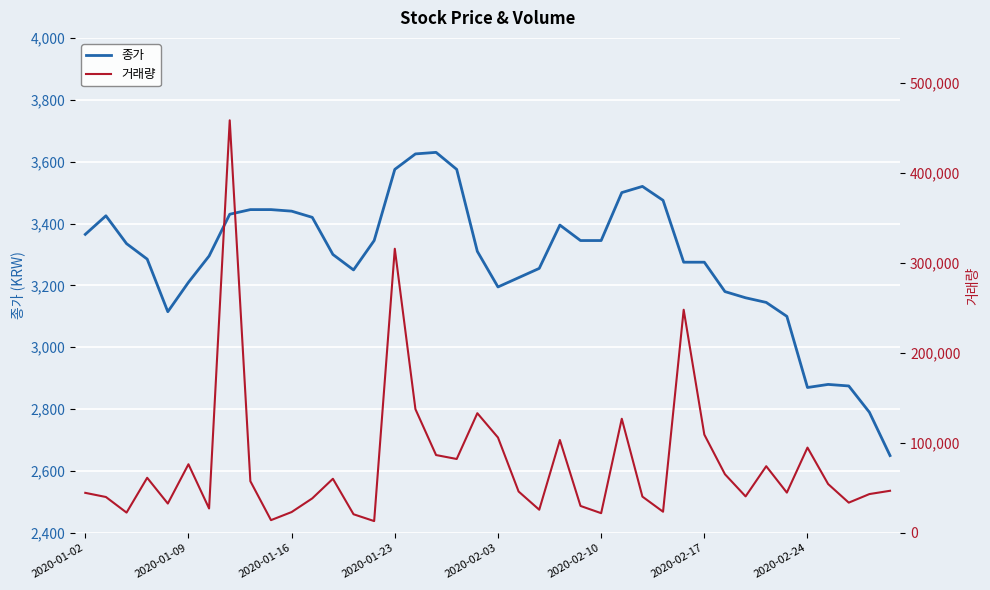

How many values in the 거래량 series are below 46827?

20